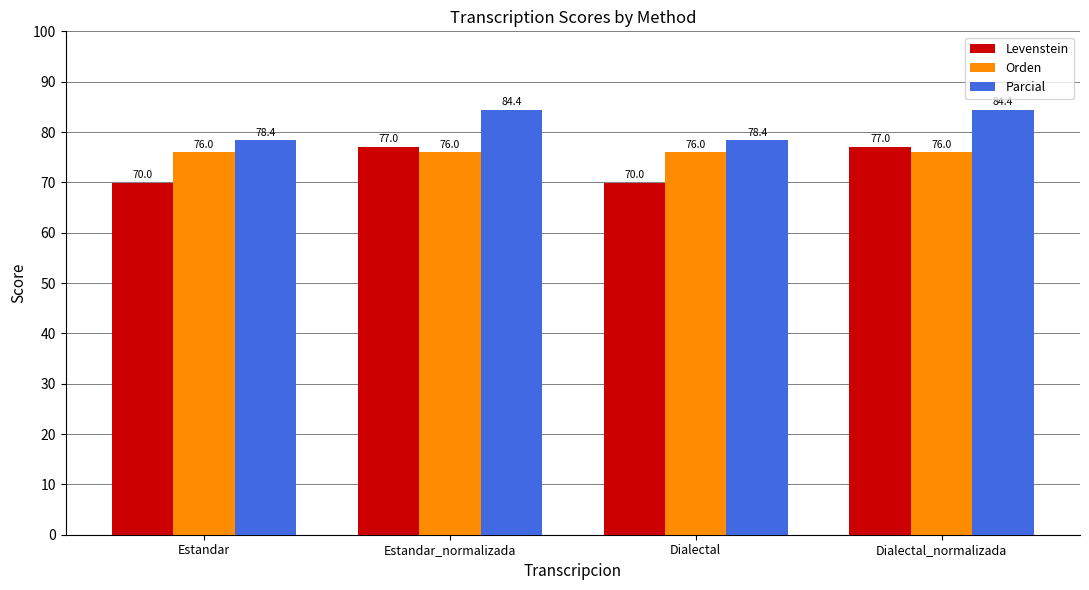

What is the smallest value displayed?

70.0